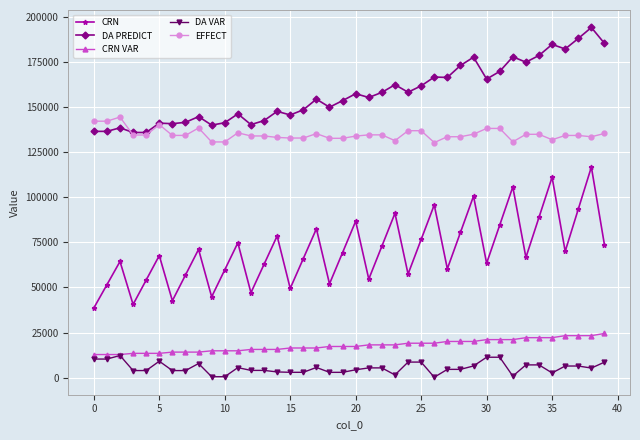

What is the sum of all DA PREDICT values?

6295351.7